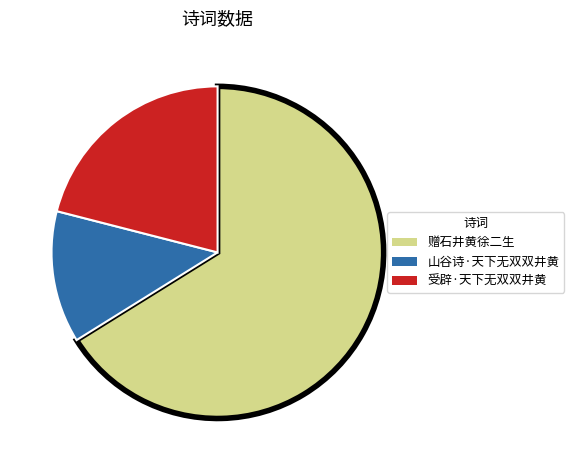

True or false: 受辟·天下无双双井黄 accounts for 21% of the total.

True